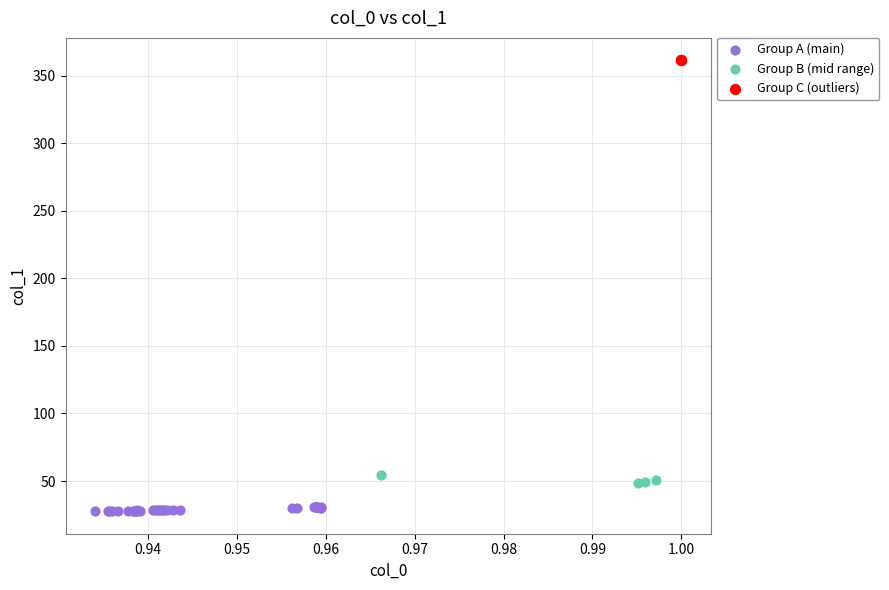

Which series reaches the maximum Y coordinate?

Group C (outliers)